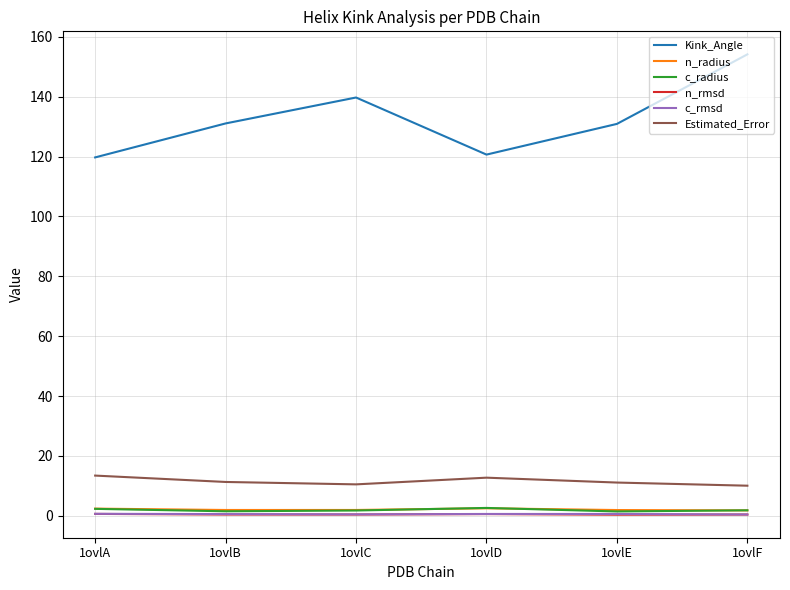

True or false: n_rmsd and Estimated_Error intersect in this chart.

False